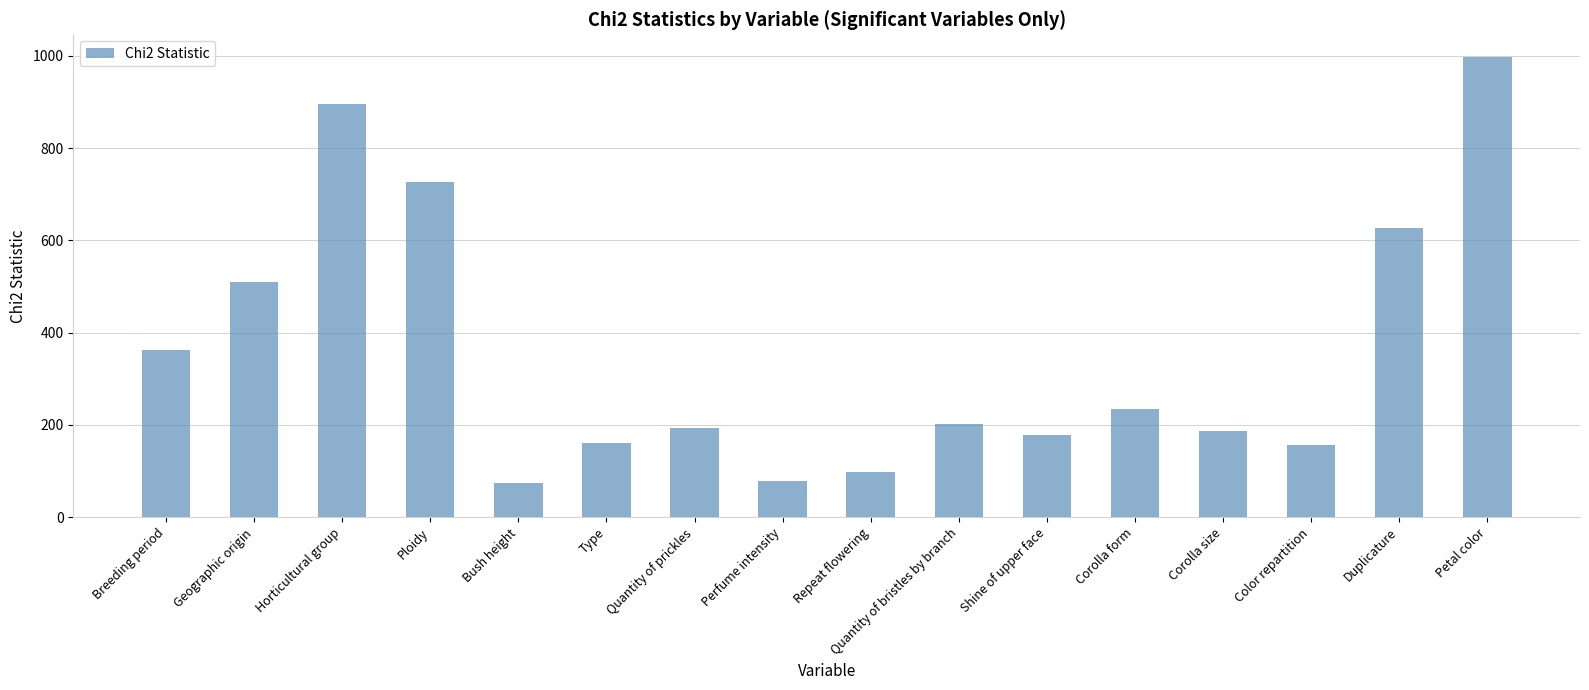

What is the difference between the values at Ploidy and Quantity of bristles by branch?

523.8